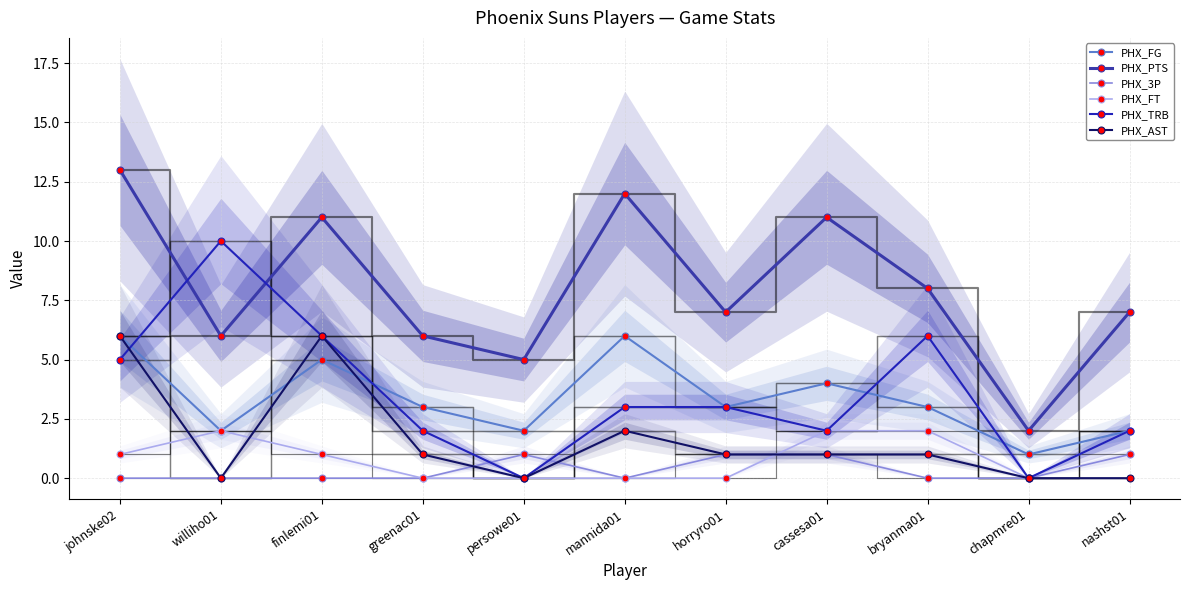

Read the PHX_AST value at johnske02.

6